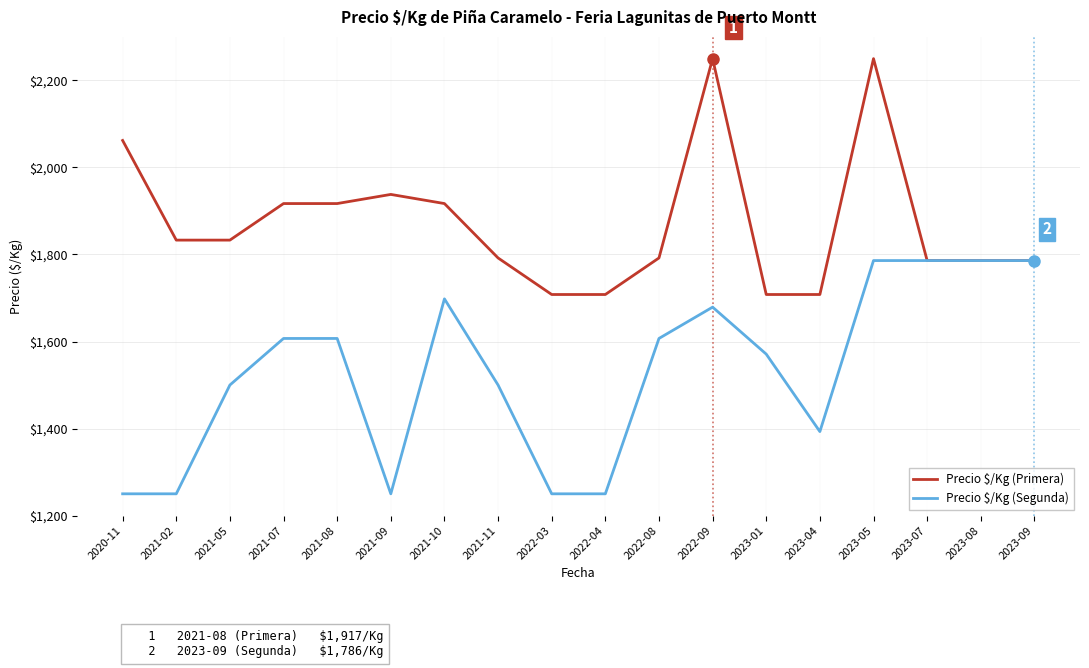

Reading right to left, what are all the values shown in this chart?

Precio $/Kg (Primera): 2023-09=1786	2023-08=1786	2023-07=1786	2023-05=2250	2023-04=1708	2023-01=1708	2022-09=2250	2022-08=1792	2022-04=1708	2022-03=1708	2021-11=1792	2021-10=1917	2021-09=1938	2021-08=1917	2021-07=1917	2021-05=1833	2021-02=1833	2020-11=2062
Precio $/Kg (Segunda): 2023-09=1786	2023-08=1786	2023-07=1786	2023-05=1786	2023-04=1393	2023-01=1571	2022-09=1679	2022-08=1607	2022-04=1250	2022-03=1250	2021-11=1500	2021-10=1698	2021-09=1250	2021-08=1607	2021-07=1607	2021-05=1500	2021-02=1250	2020-11=1250